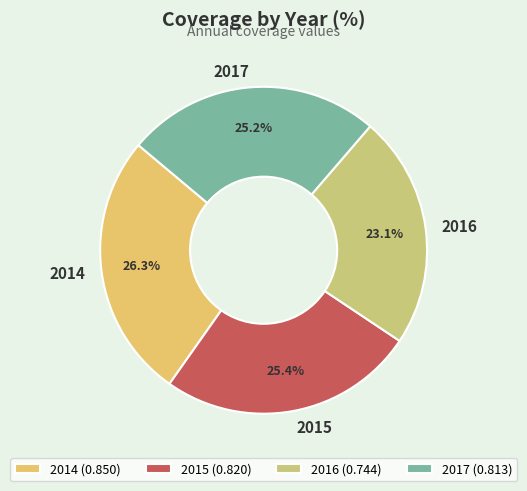

What percentage is the 2016 slice, to the nearest percent?

23%